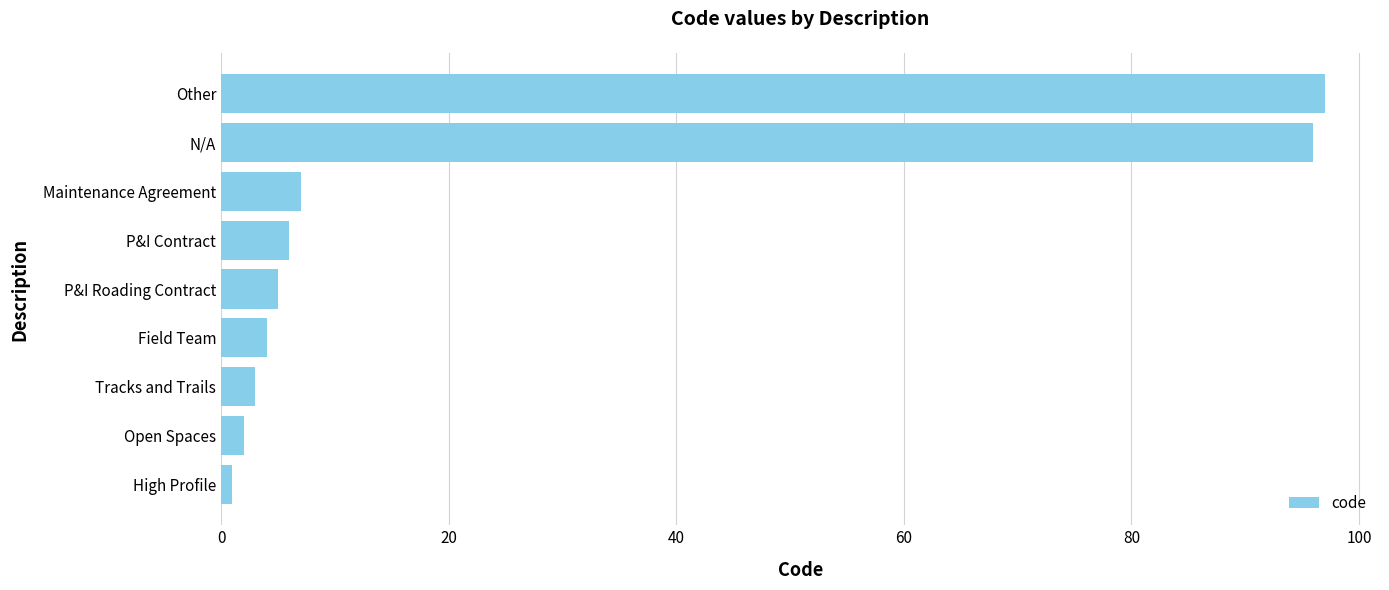

Rank the categories by value from lowest to highest.

High Profile, Open Spaces, Tracks and Trails, Field Team, P&I Roading Contract, P&I Contract, Maintenance Agreement, N/A, Other